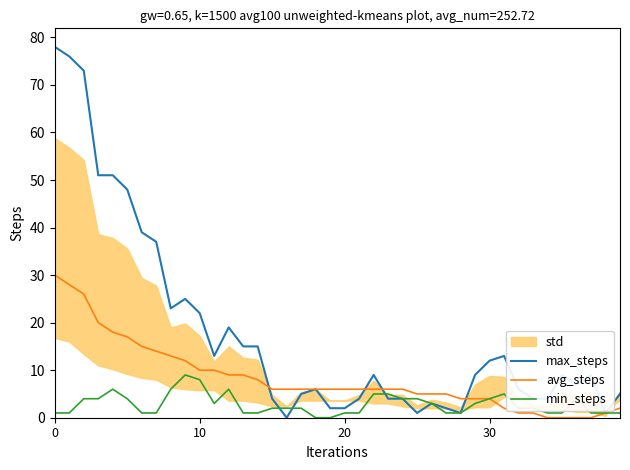

Which label corresponds to the smallest value in the chart?

16